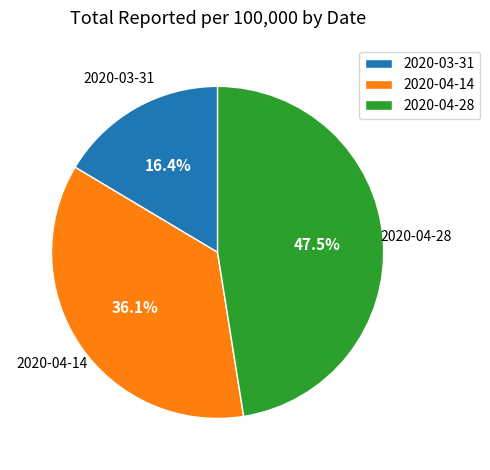

Is 2020-03-31 the majority of the pie?

No